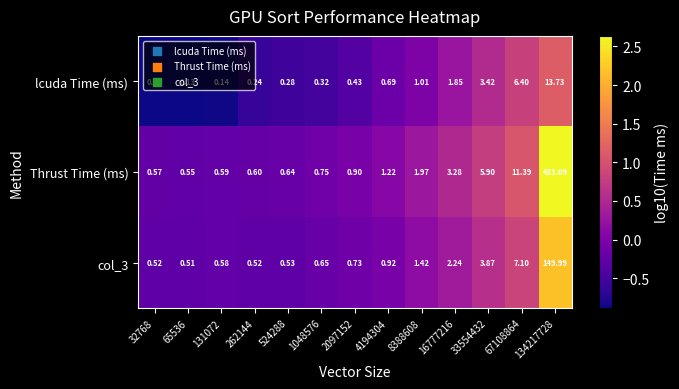

What is the greatest value displayed?

433.1